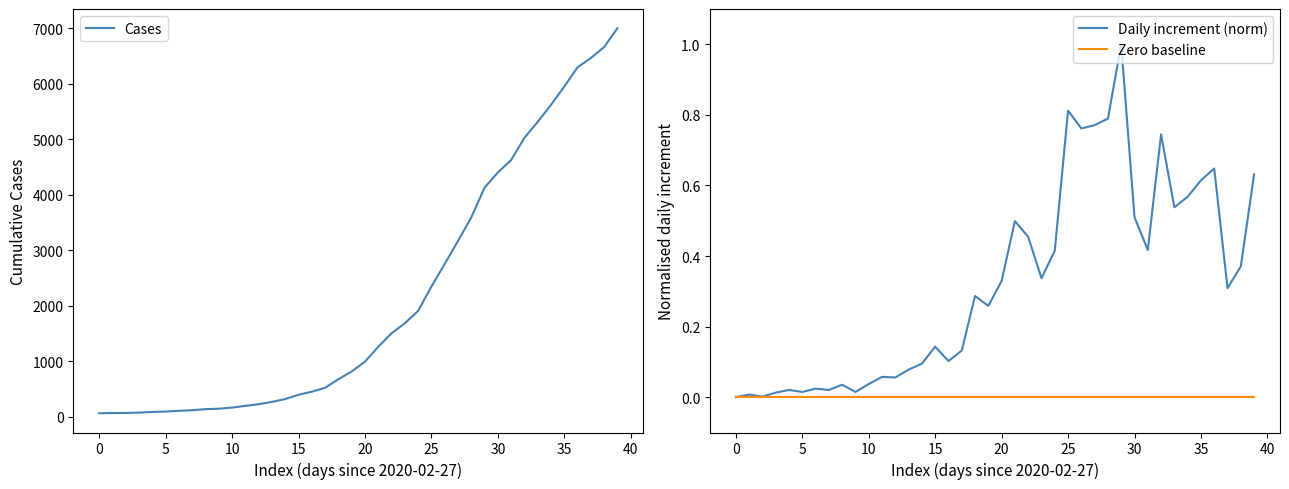

What are all the series names shown in the legend?

Cases, Daily increment (norm), Zero baseline